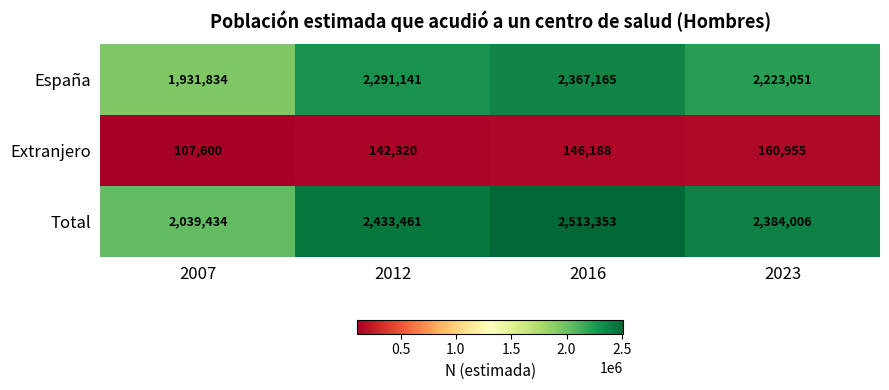

What is the sum of the Total values at 2012 and 2023?

4817467